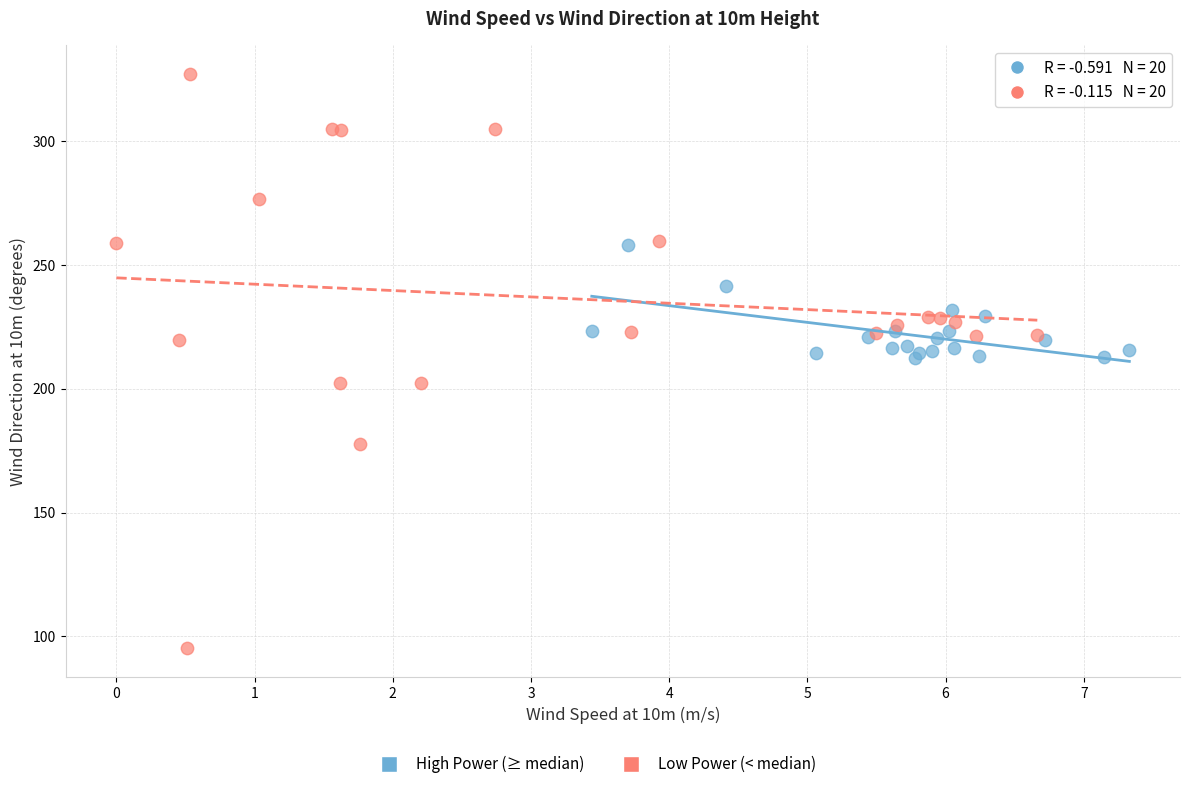

Which series reaches the minimum Y coordinate?

Low Power (< median)